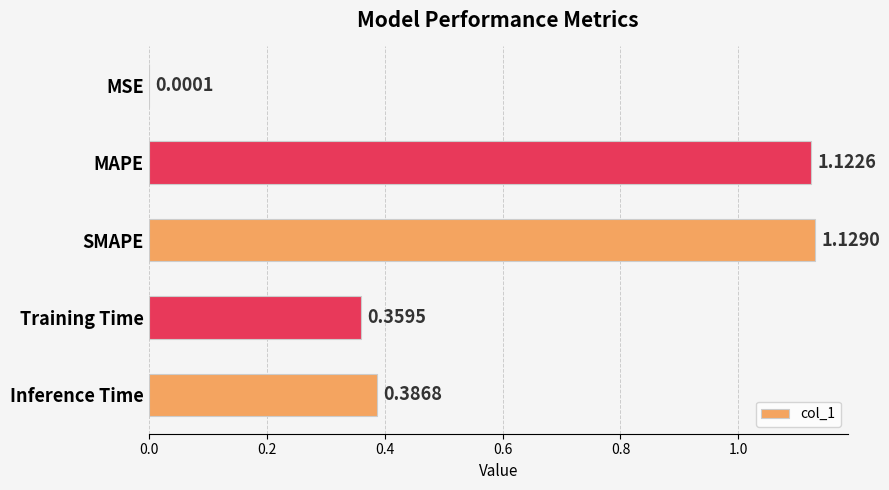

Which category has the highest value across all series?

SMAPE